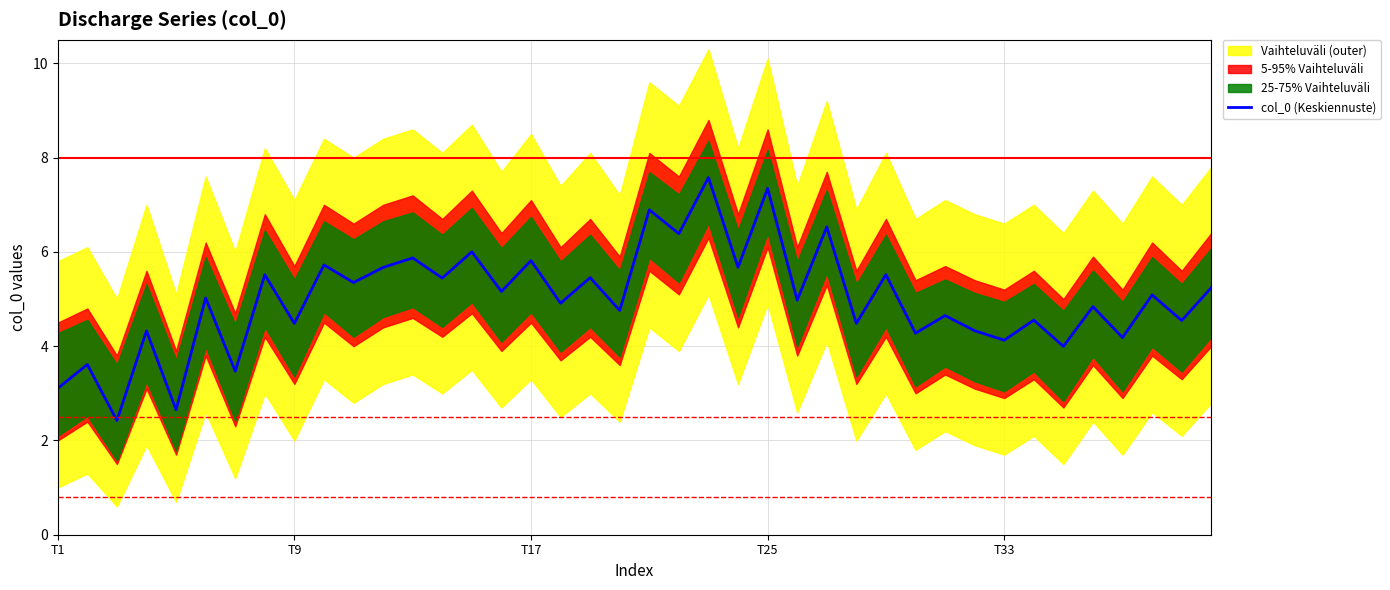

How many interior local peaks (higher than both neighbors) does the data have?

18